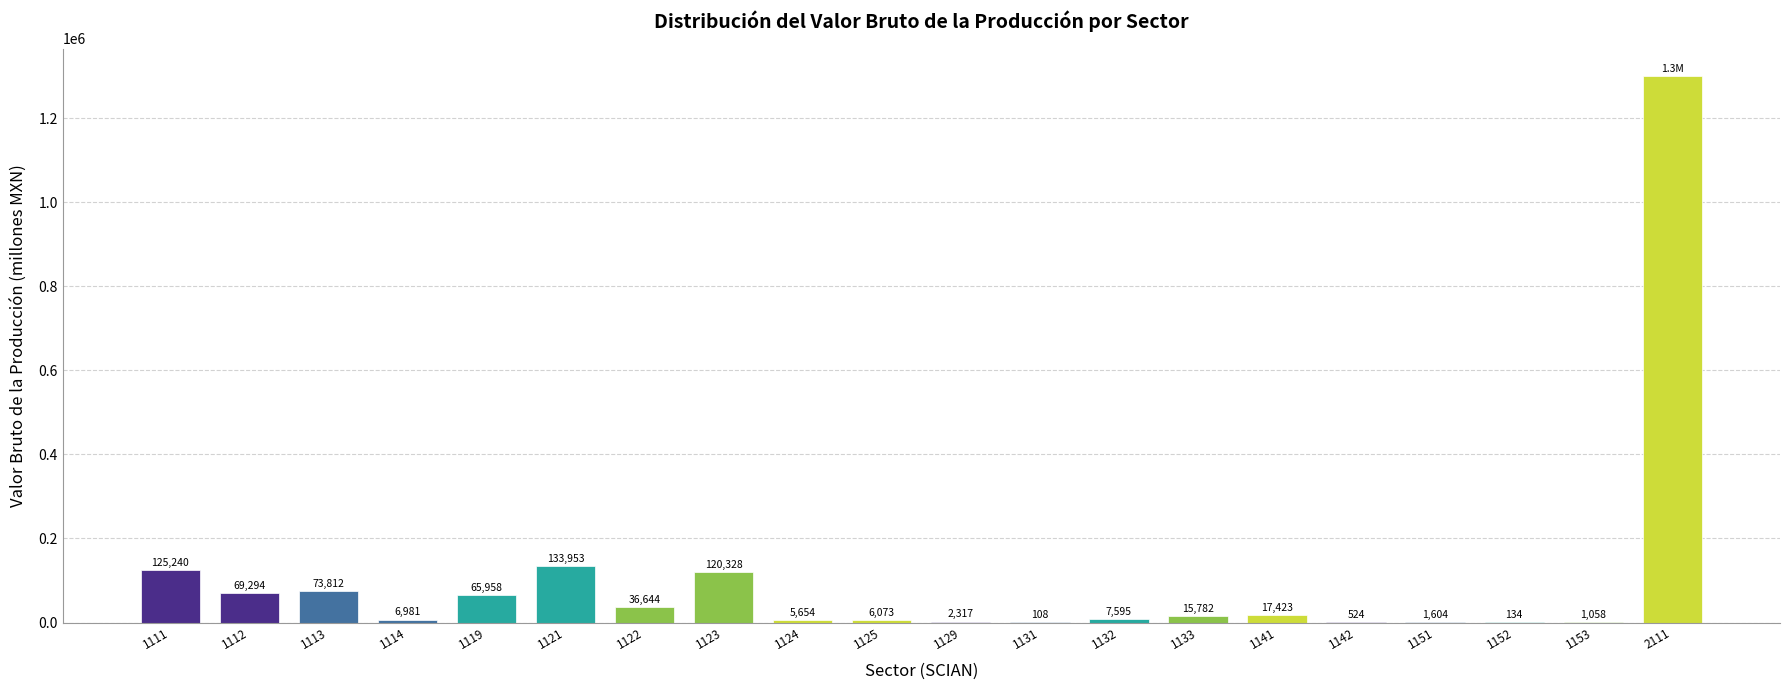

What value does the data have at 1114?

6981.2